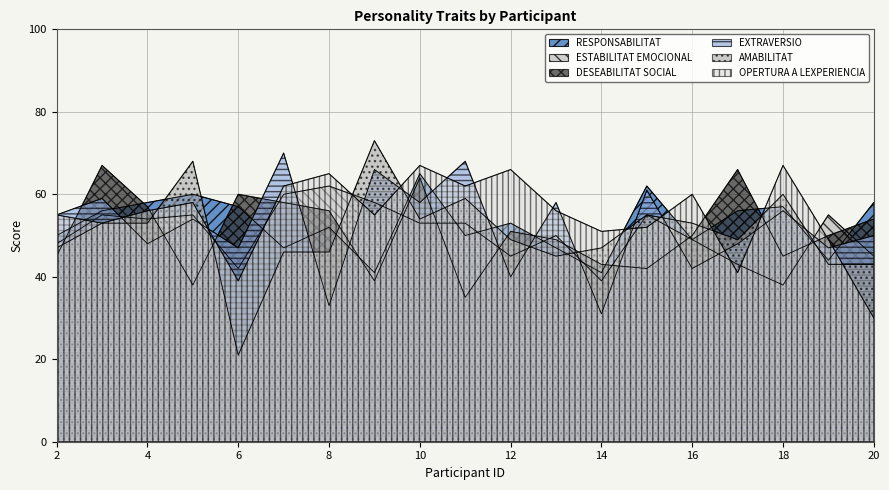

Which series has the largest total across all categories?

OPERTURA A LEXPERIENCIA